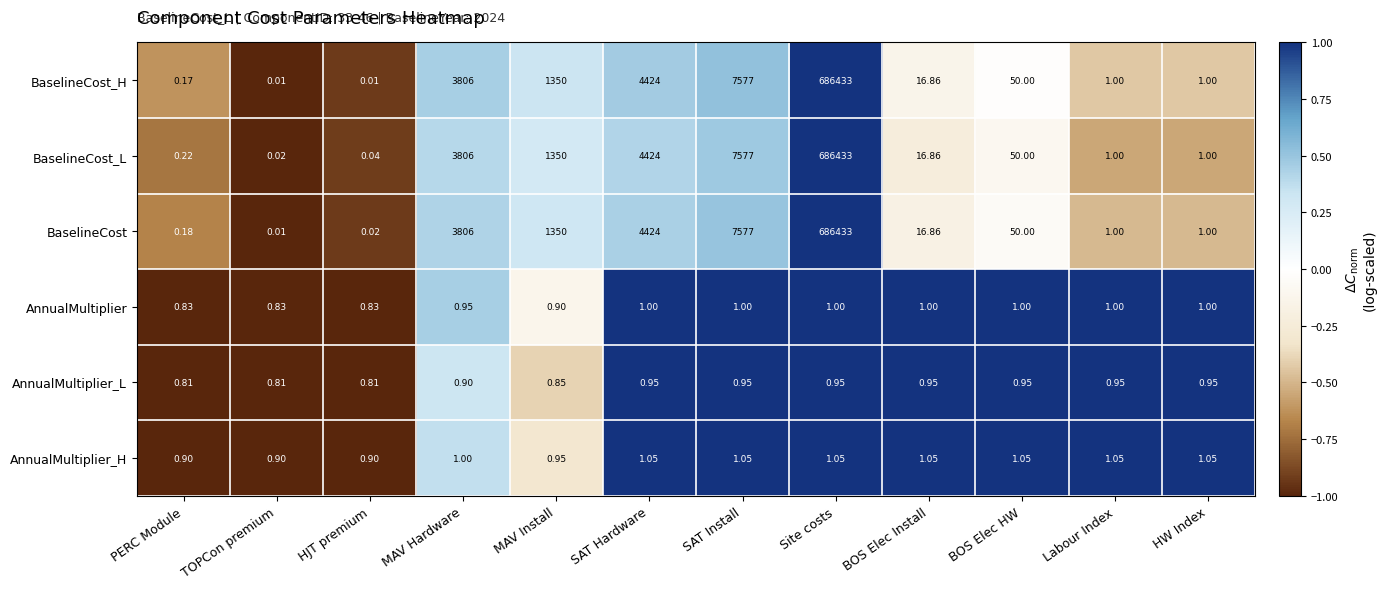

At which category is the sum across all series the highest?

Site costs